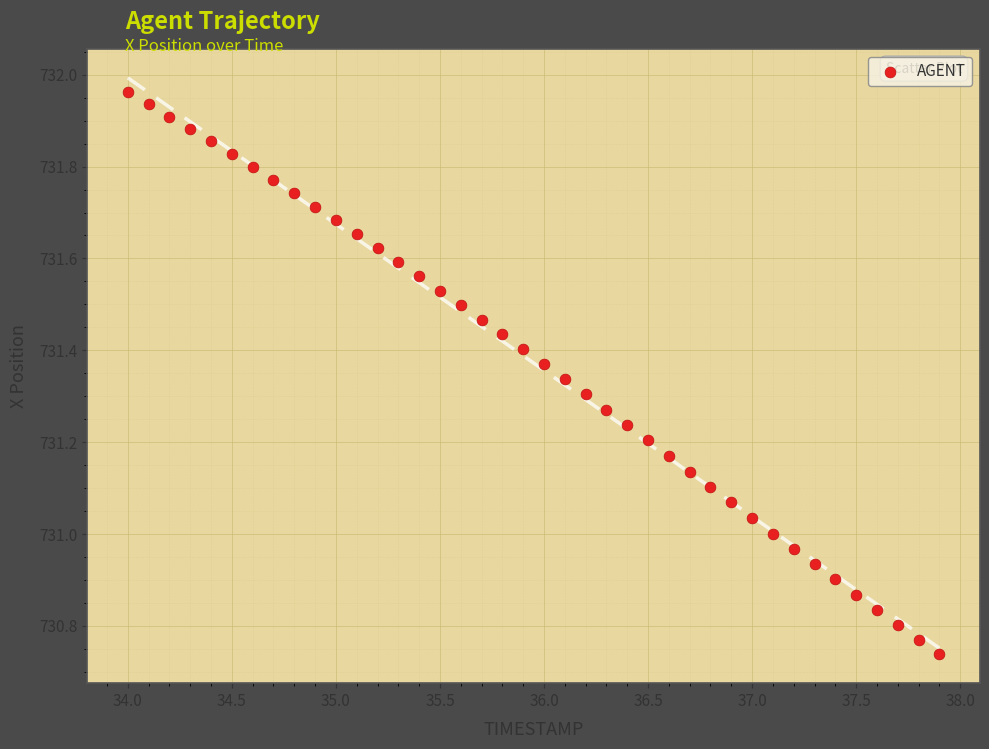

What is the range of Y values (max minus min)?

1.2